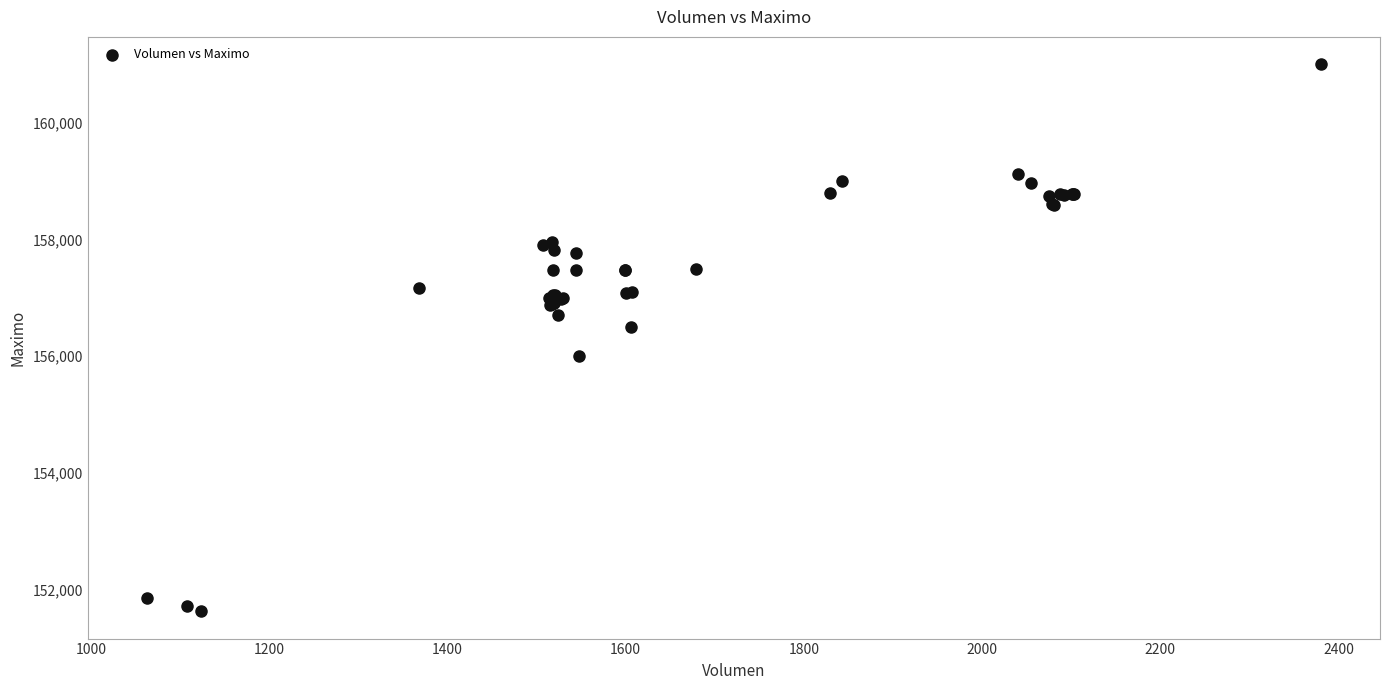

What Y value in the scatter plot is closest to 156316?

156500